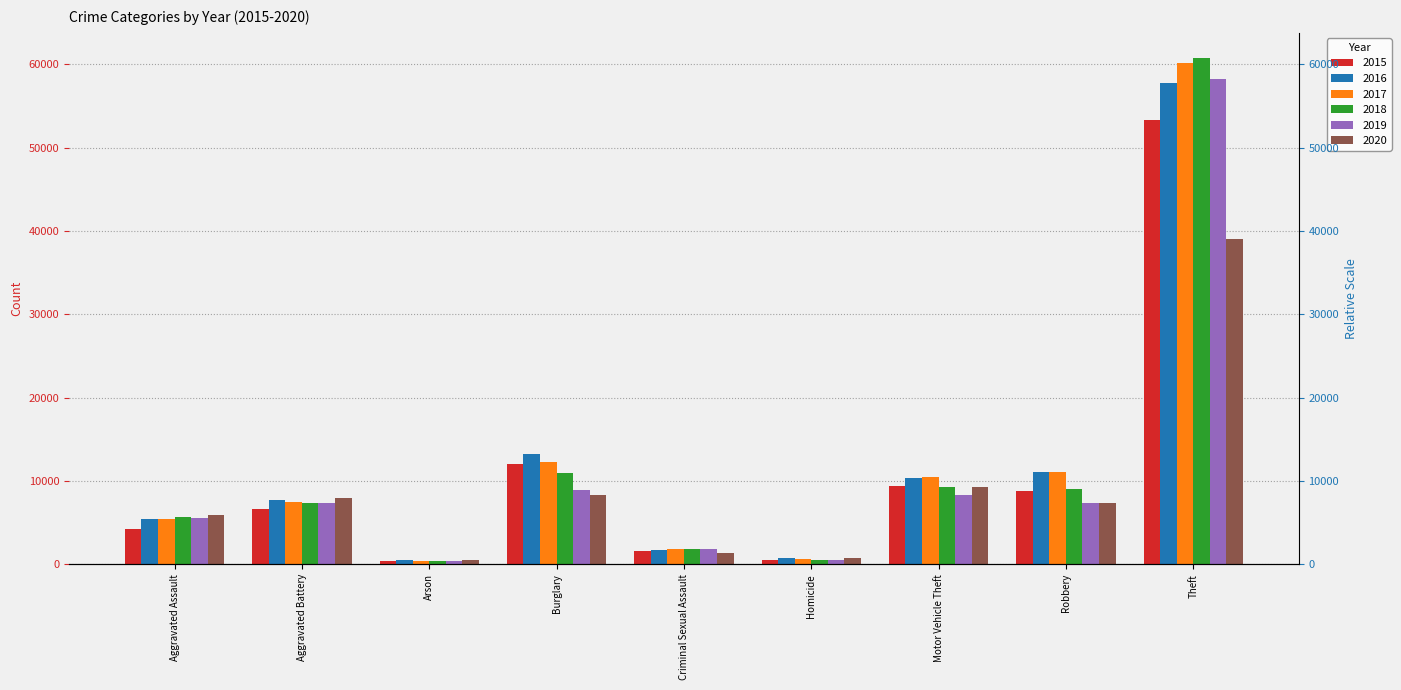

What is the difference between the highest and lowest values at Arson?

214